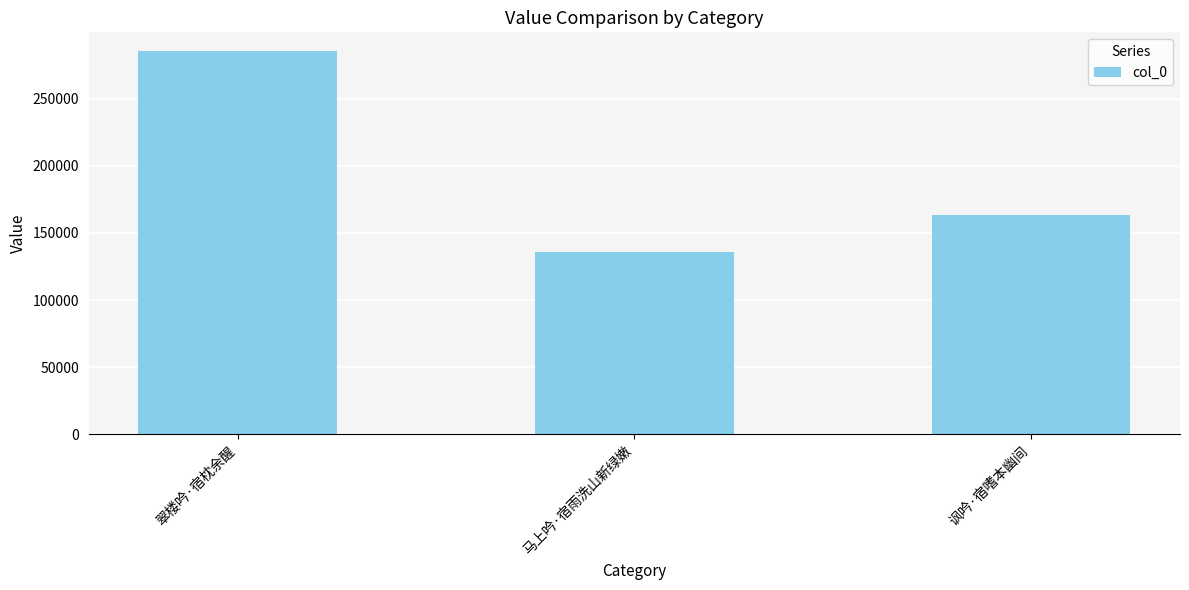

At which label is the value closest to 210396?

讽吟·宿嗜本幽间